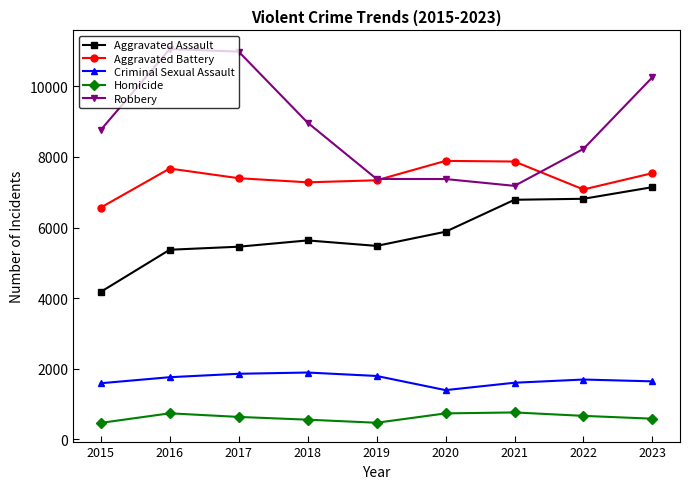

Between 2021 and 2022, which series saw the biggest shift?

Robbery